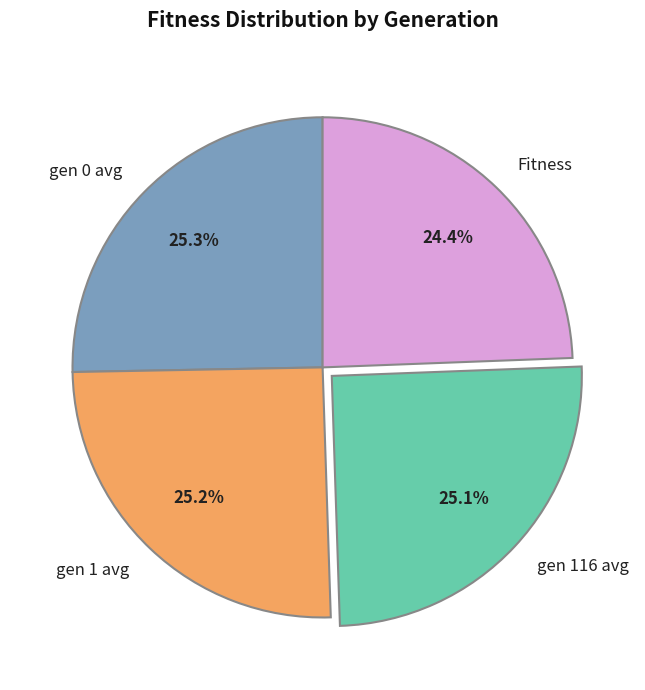

What percentage is the gen 116 avg slice, to the nearest percent?

25%